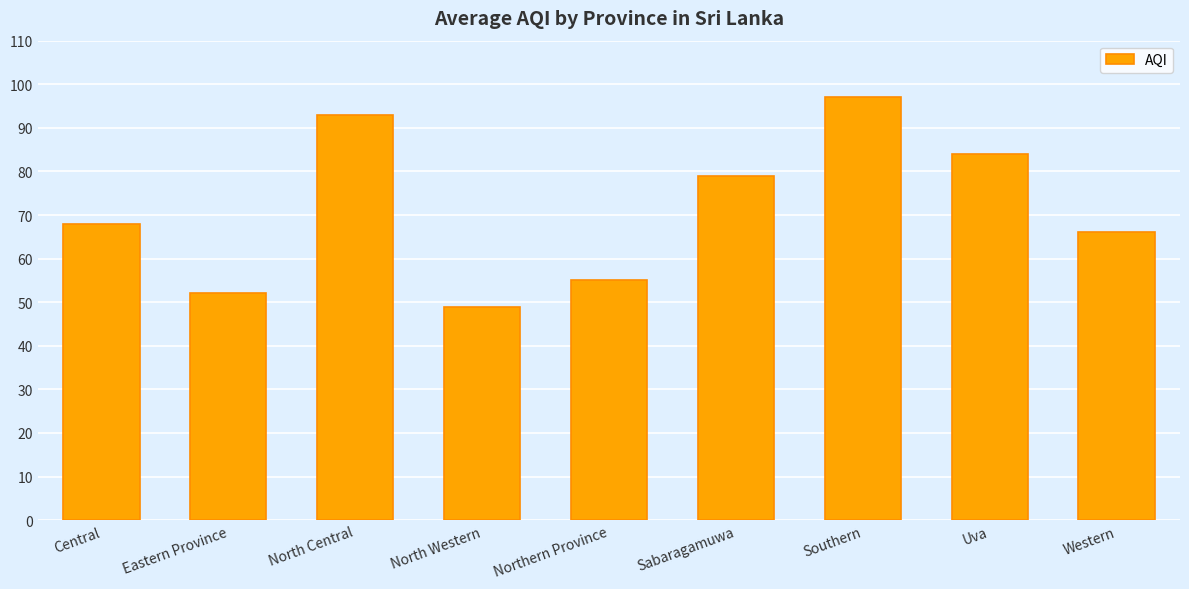

Approximately how many times larger is the value at Central compared to Uva?

0.8